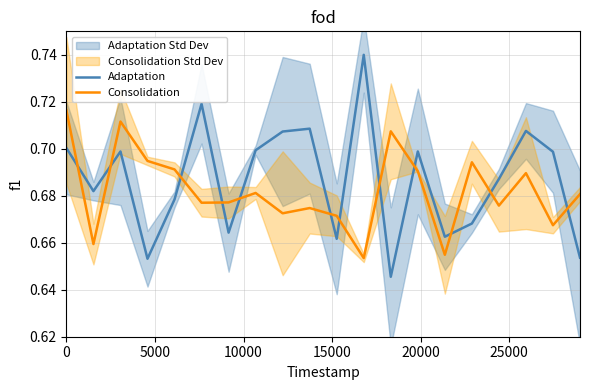

How many categories are shown in the chart?

20